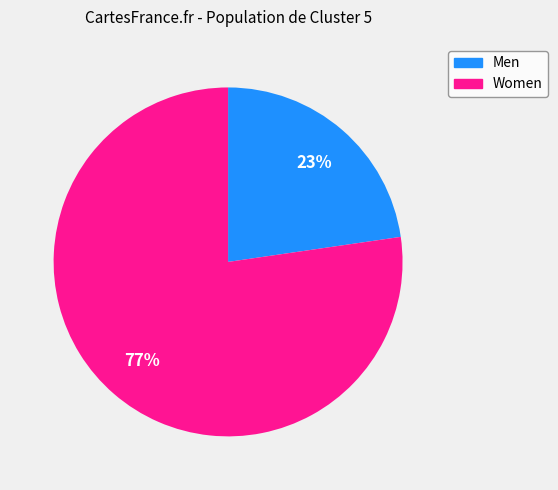

How many slices are in this pie chart?

2